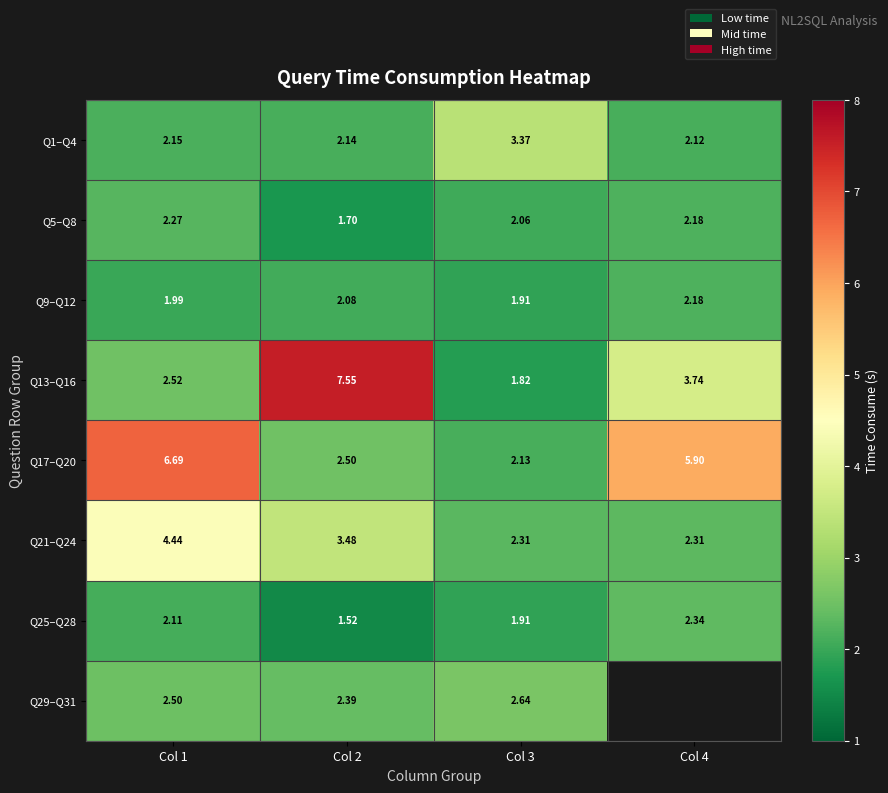

Is it true that Q21–Q24 equals 3.2 at Col 3?

False